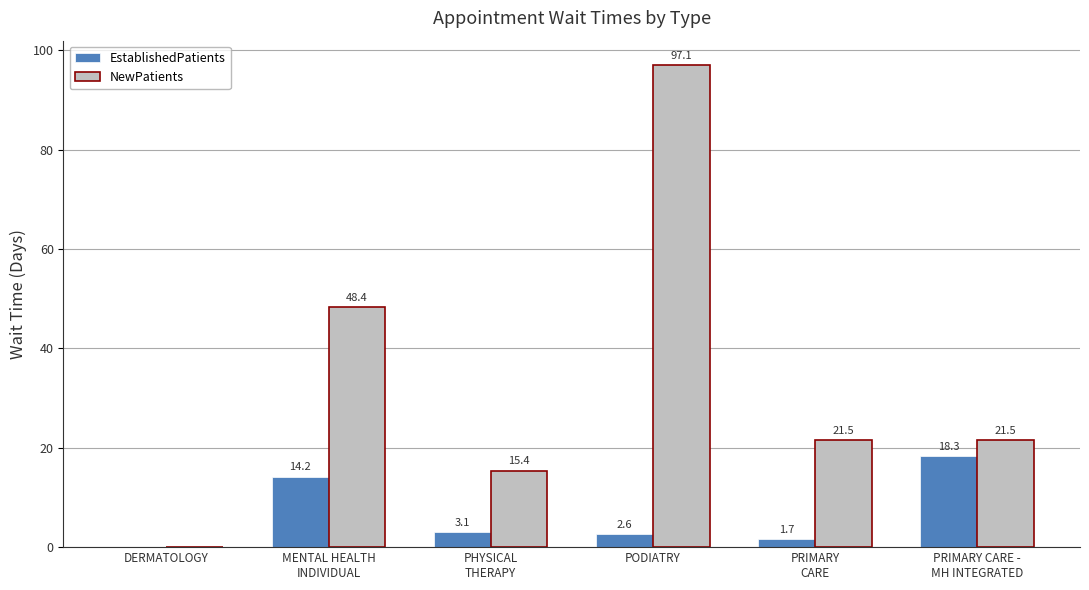

What is the total value across all series at PRIMARY
CARE?

23.2